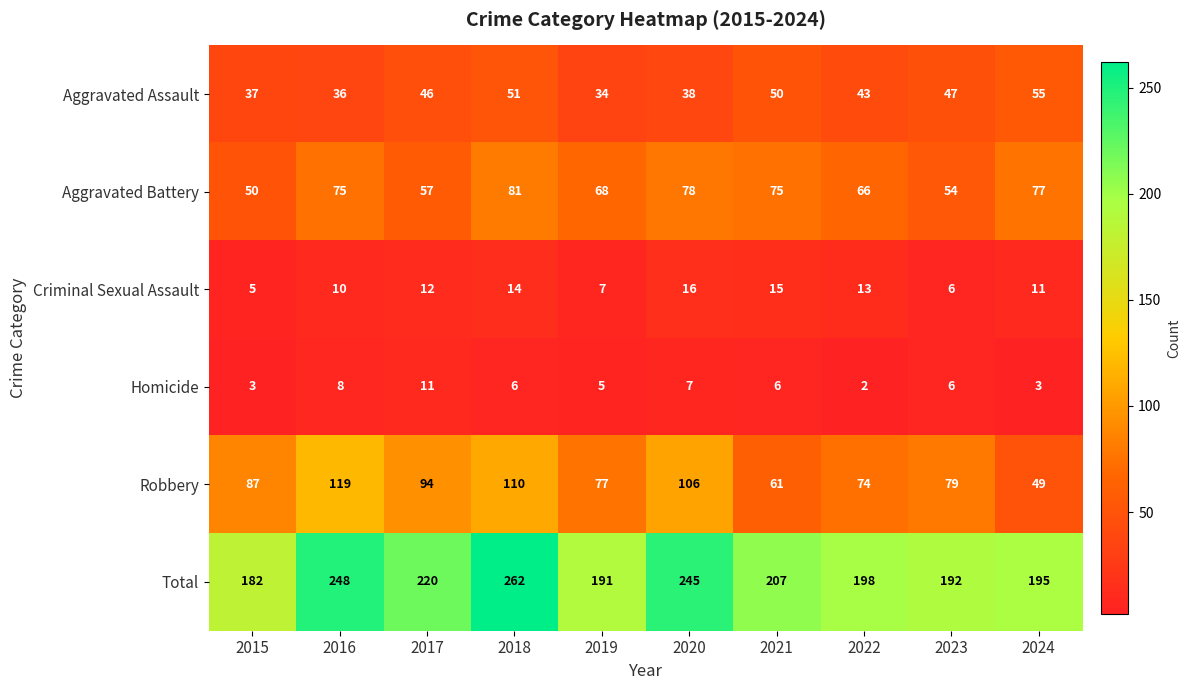

How many categories are shown in the chart?

10